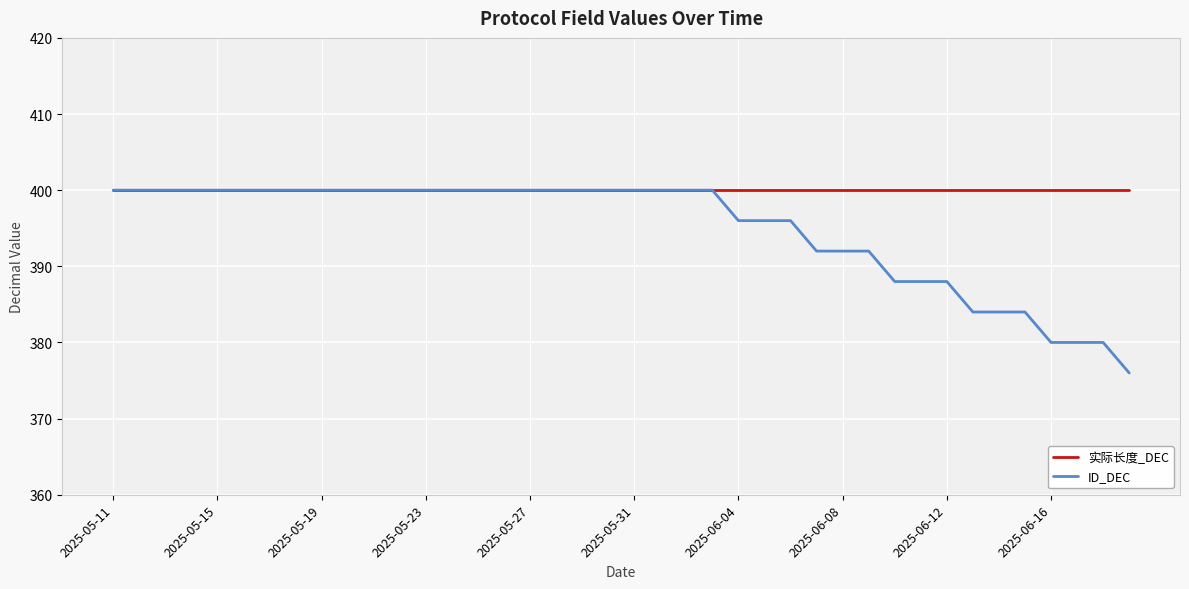

What is the minimum value for 实际长度_DEC?

400